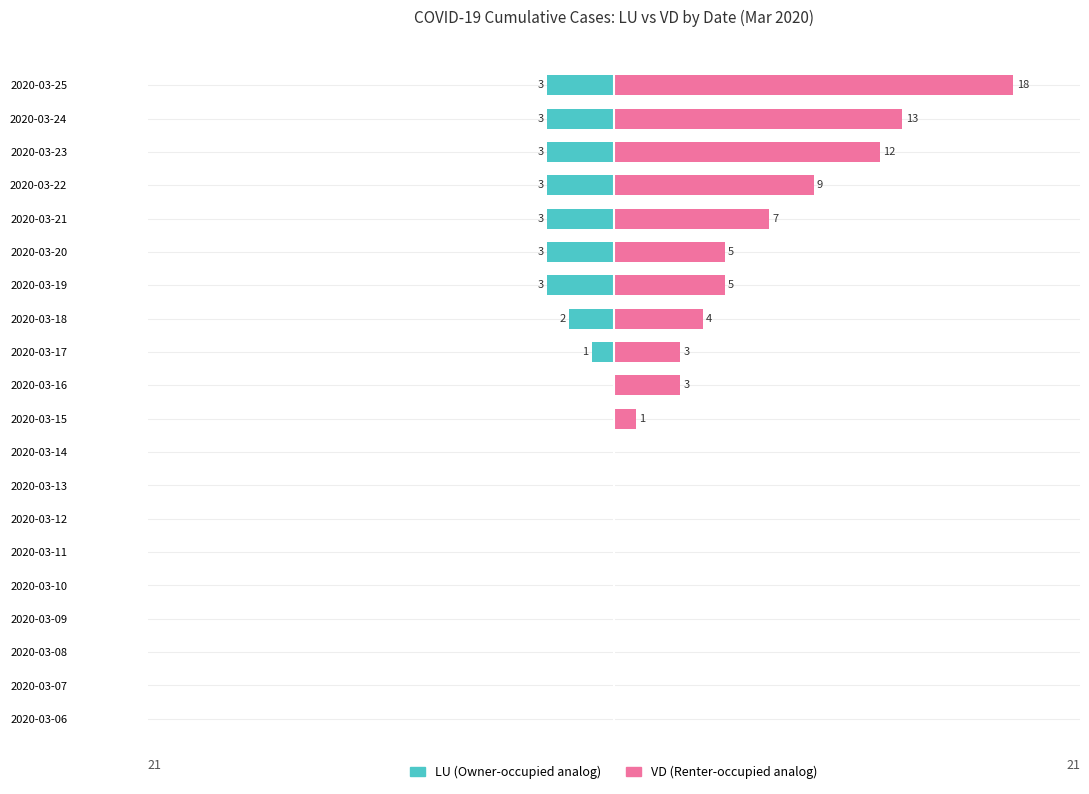

How many groups of bars are there?

20